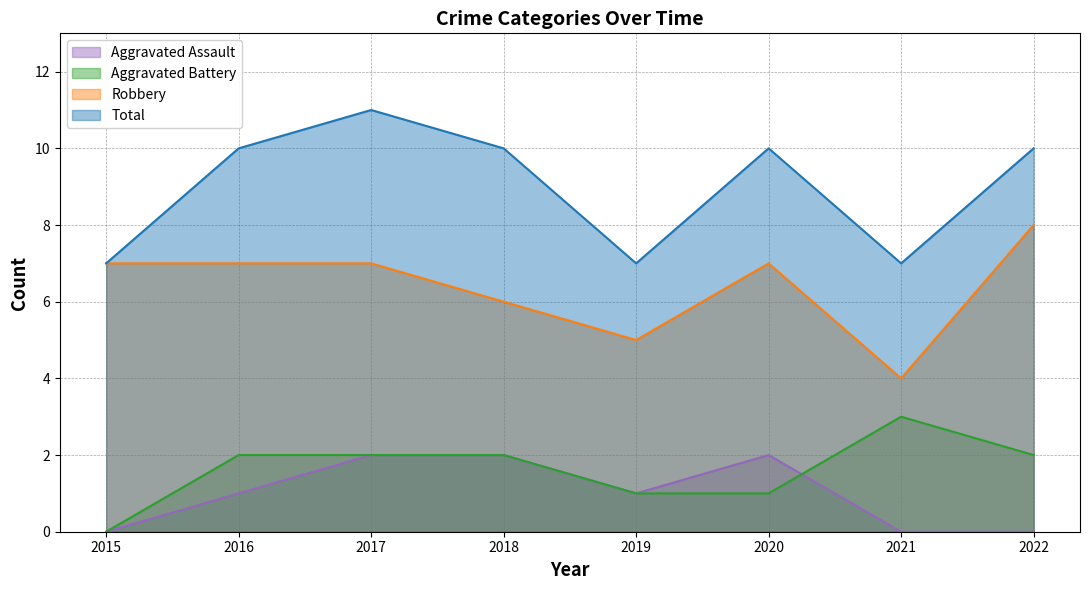

Count the Aggravated Battery values in the range 1 to 2.

6